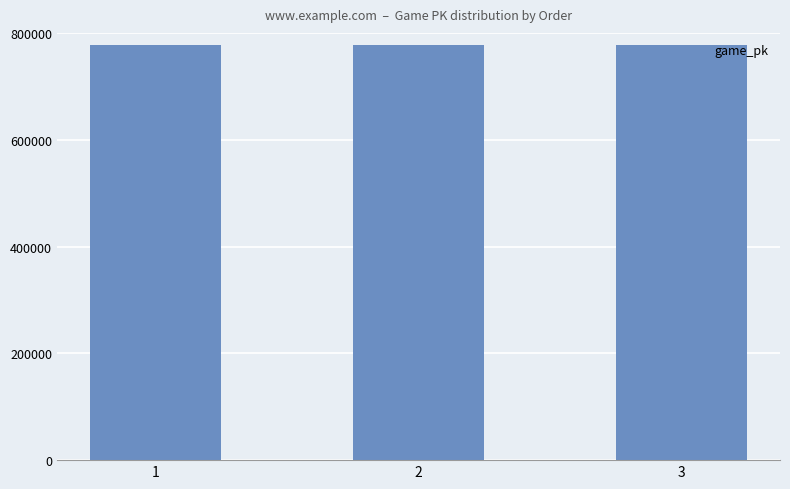

Is it true that the value at 1 is 1159808?

False